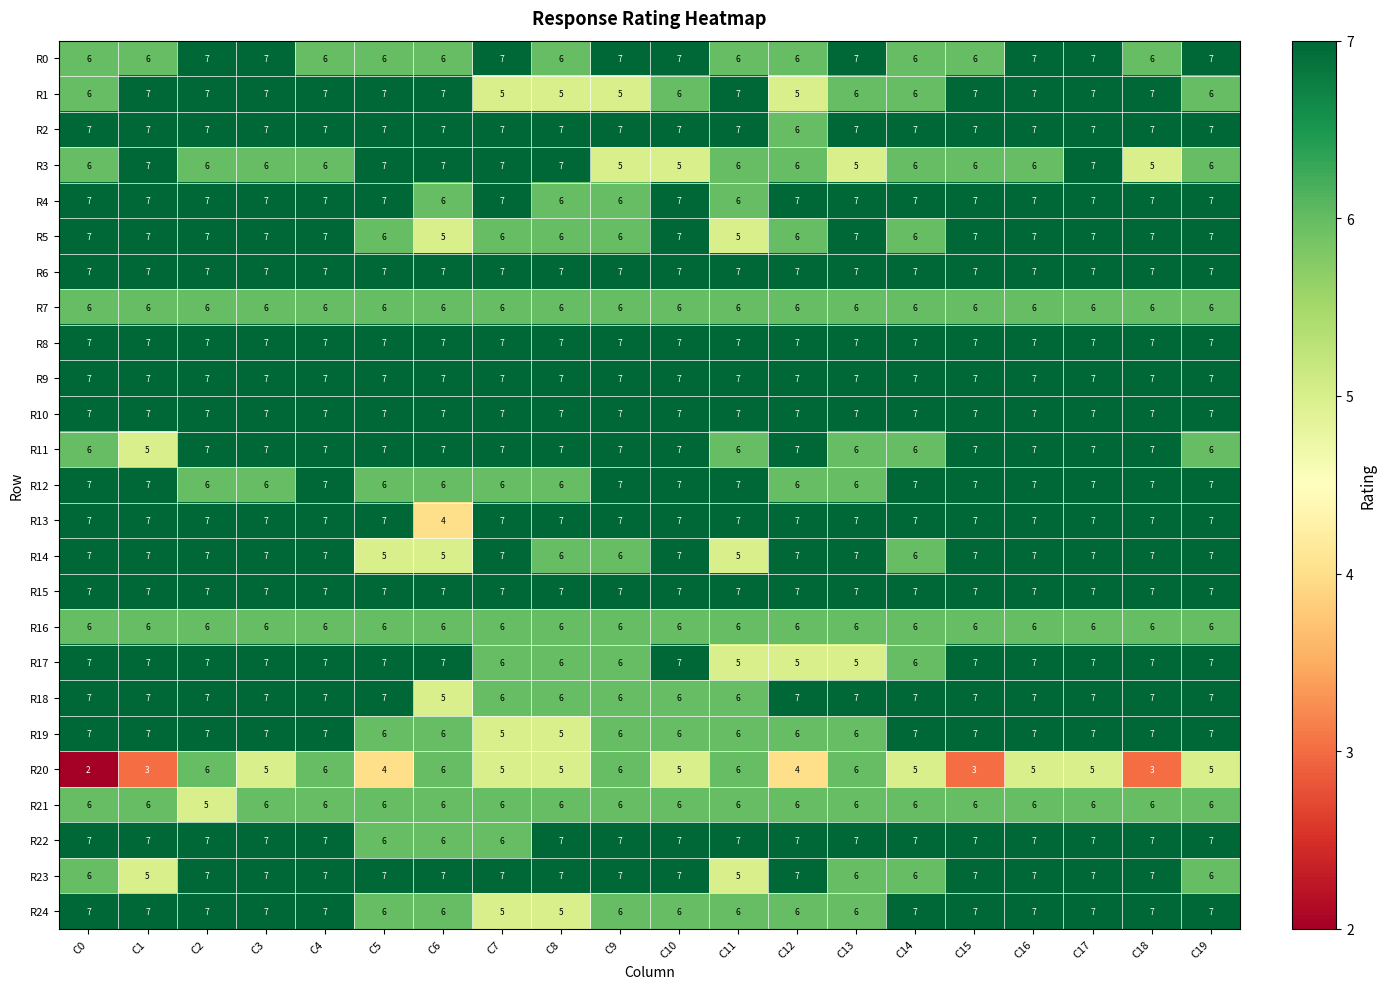

What is the total value across all series at C14?

162